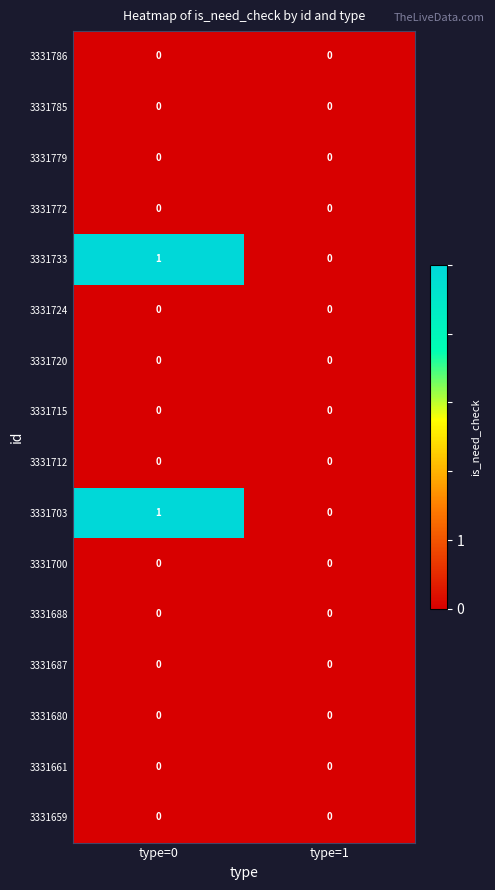

Is it true that 3331715 equals 0 at type=0?

True